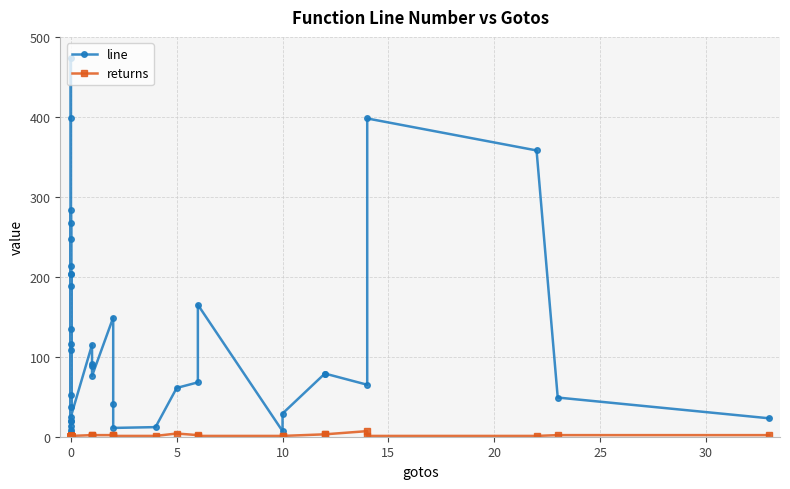

List the series in order of their overall mean, lowest first.

returns, line